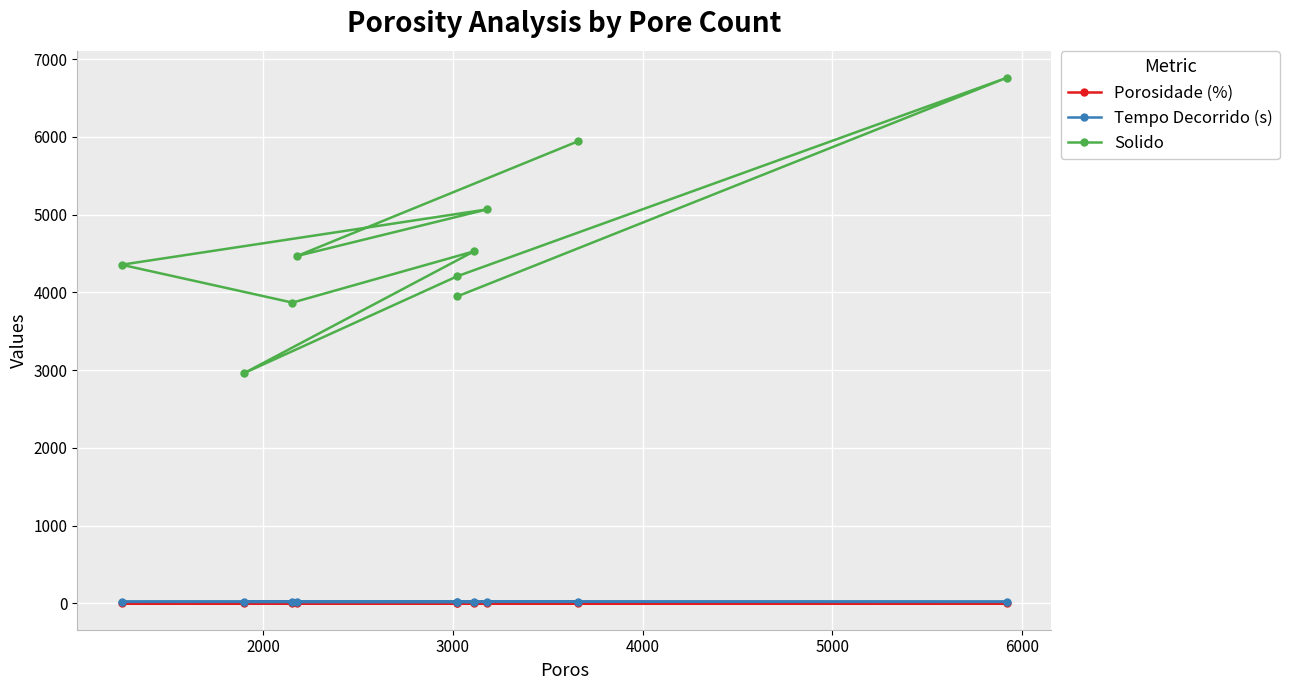

At how many categories does at least one series exceed 1199?

10